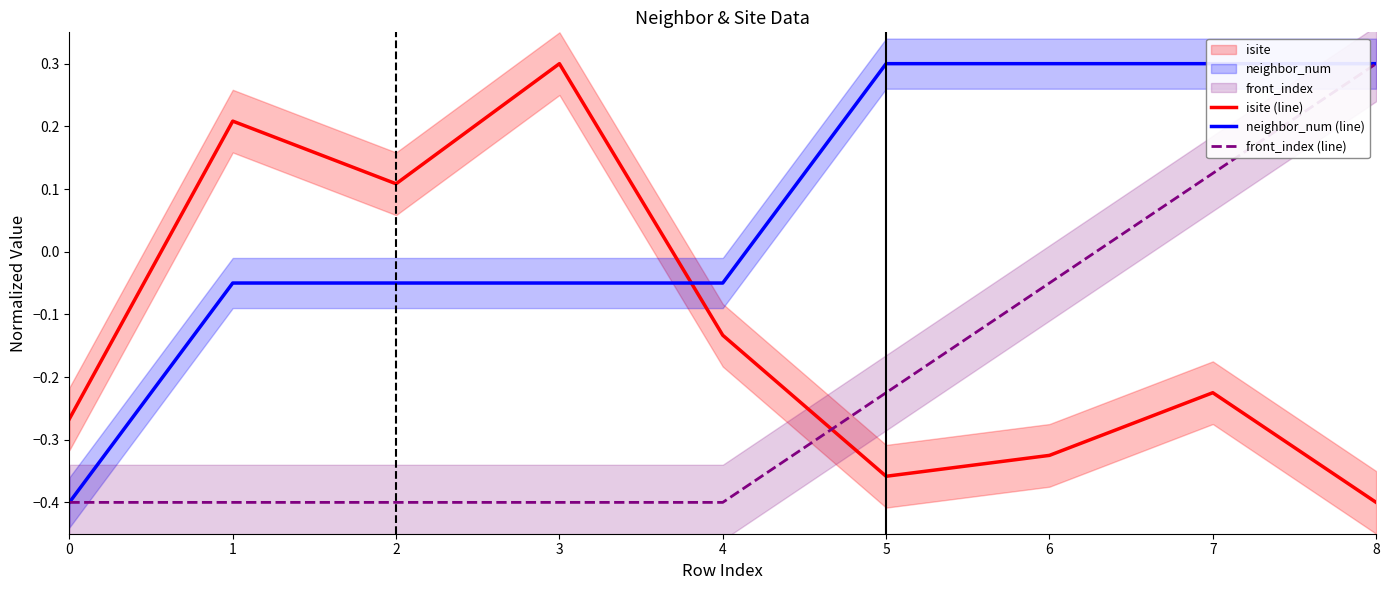

What is the maximum value for front_index (line)?

0.3